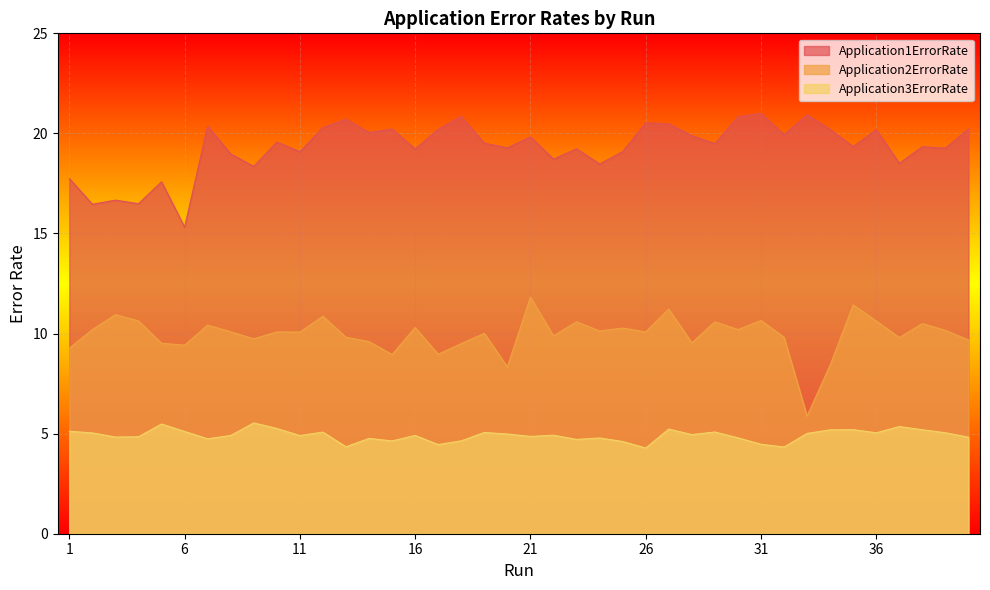

True or false: Application3ErrorRate and Application1ErrorRate cross at least once.

False